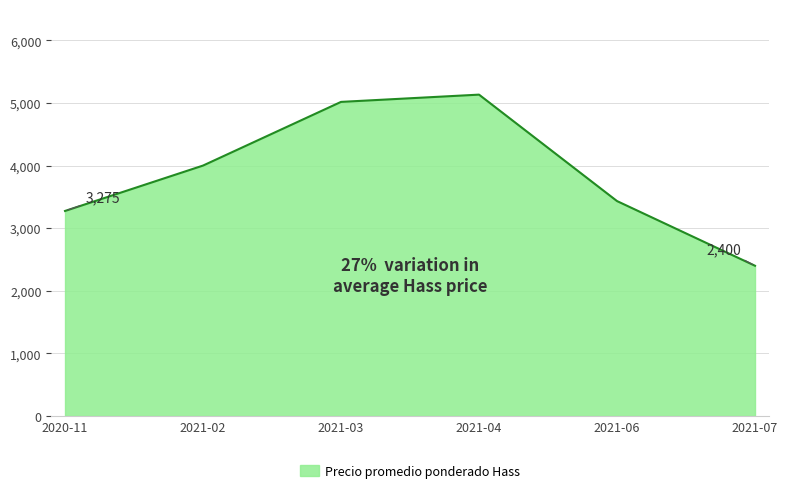

Approximately how many times larger is the value at 2020-11 compared to 2021-02?

0.8